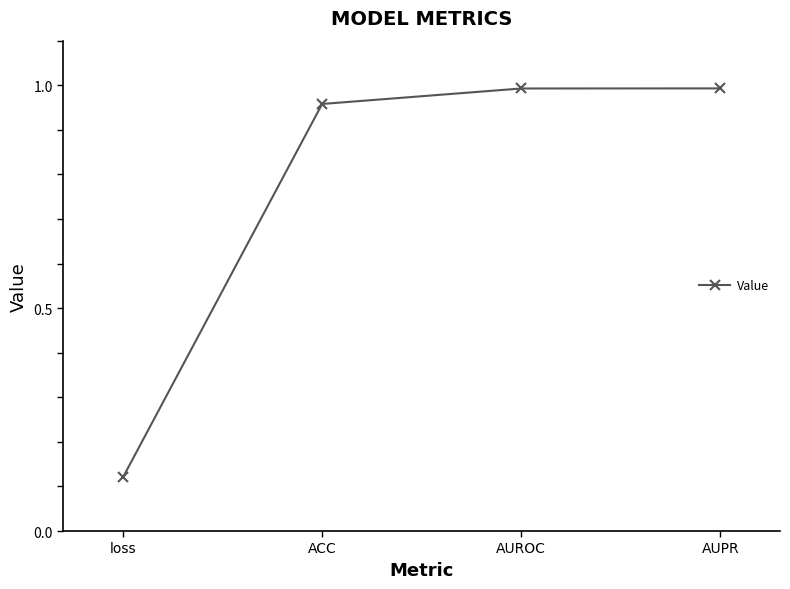

What is the label of the 2nd point from the right?

AUROC